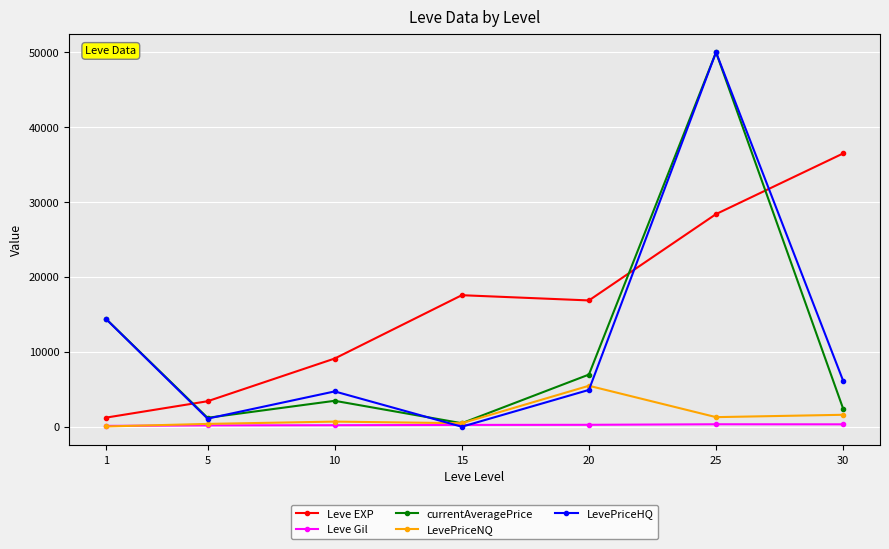

At which category does Leve EXP reach its first local peak?

15